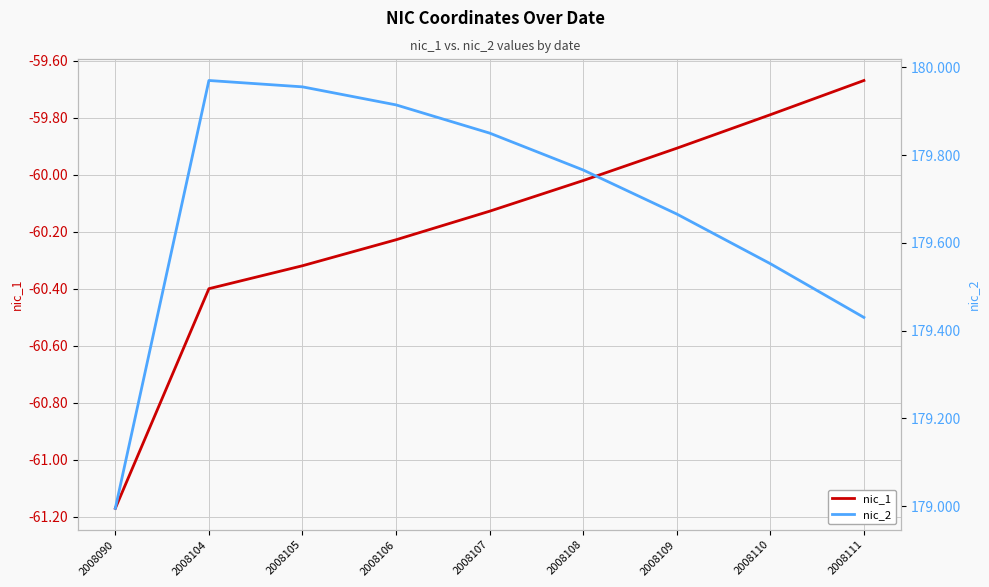

Between 2008108 and 2008106, which is larger?

2008108